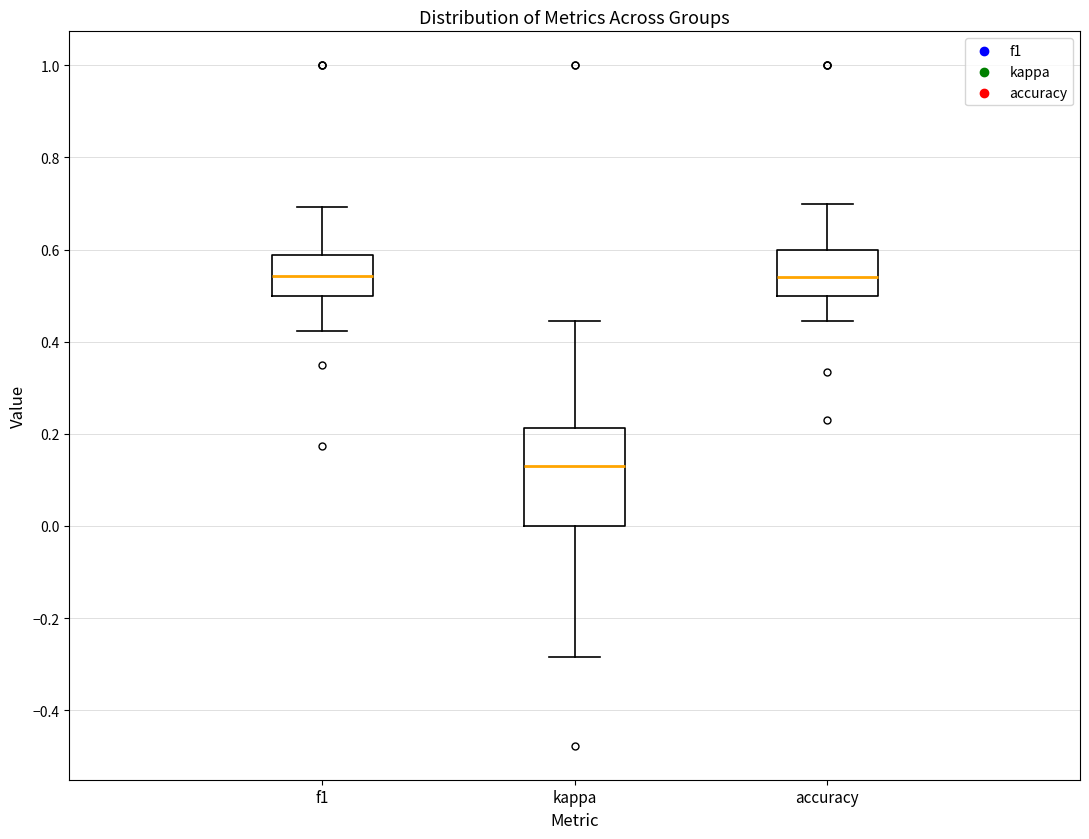

Which box has the lowest median line?

kappa